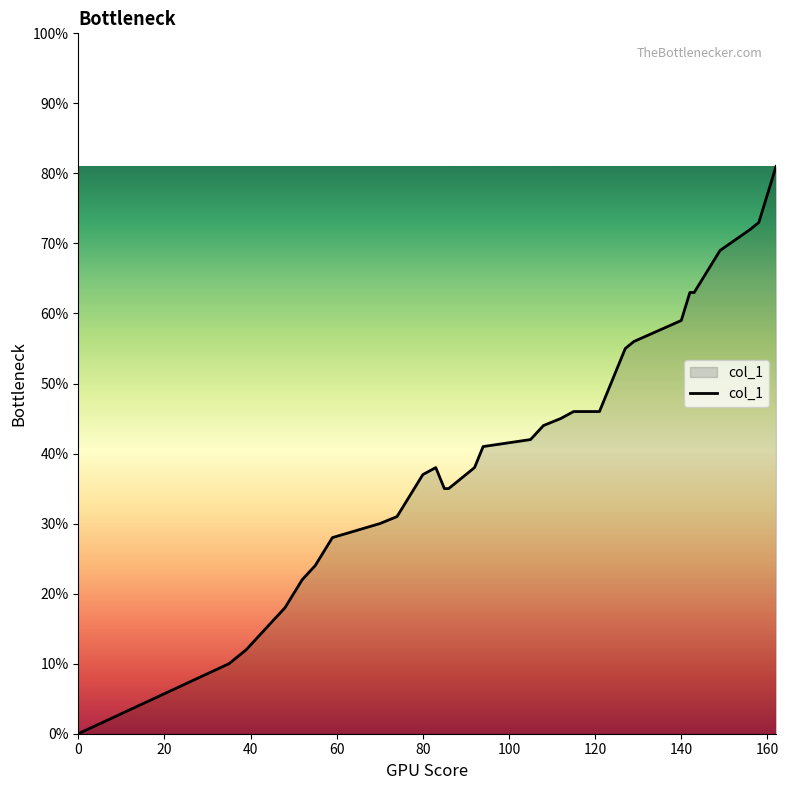

Does the chart have visible grid lines?

No